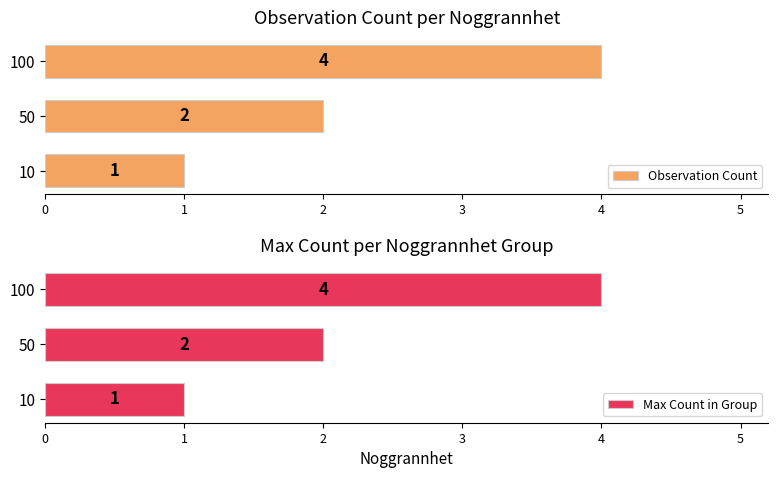

The Max Count in Group series shows 0 at 10. True or false?

False